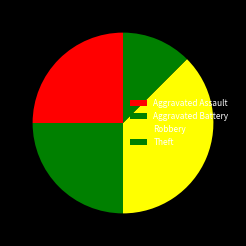

Does any single category account for the majority?

No